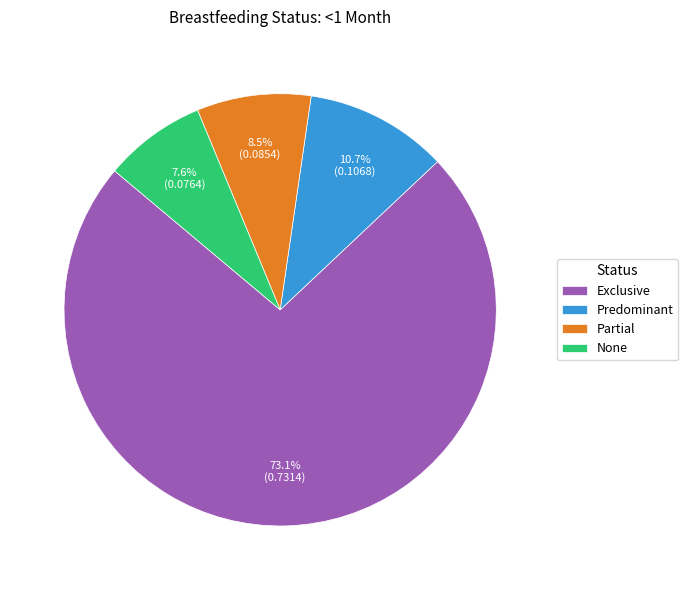

To the nearest percent, what portion does None represent?

8%